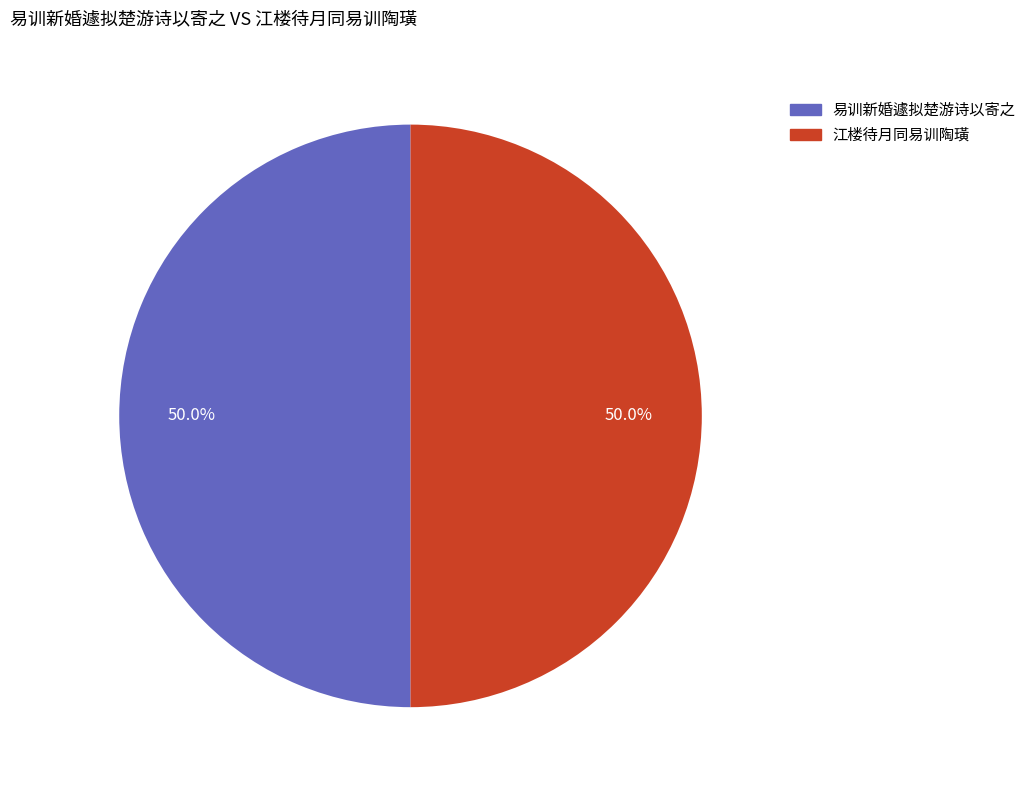

Approximately how many times larger is the value at 江楼待月同易训陶璜 compared to 易训新婚遽拟楚游诗以寄之?

1.0